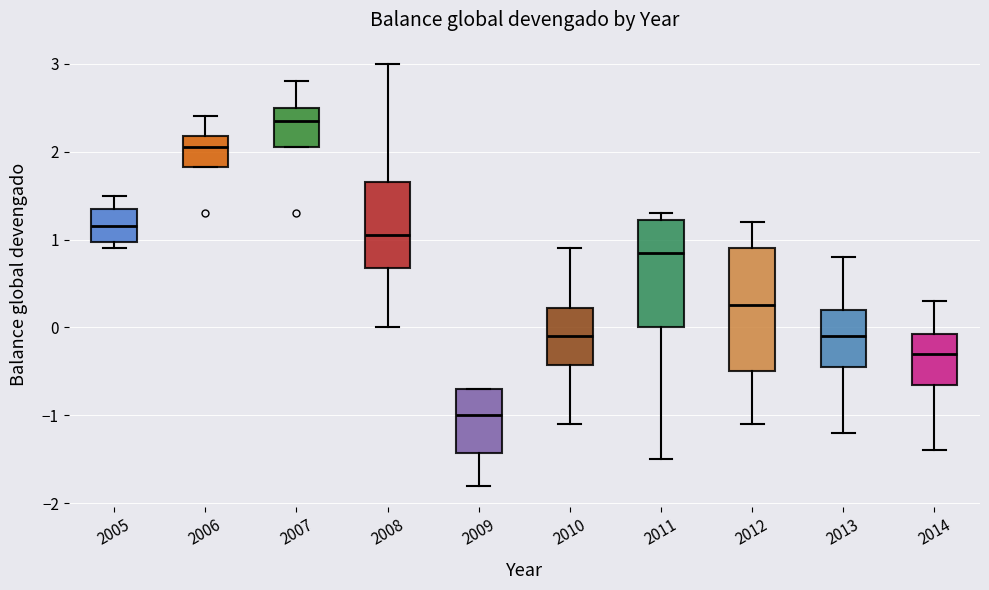

Which box has the lowest median line?

2009